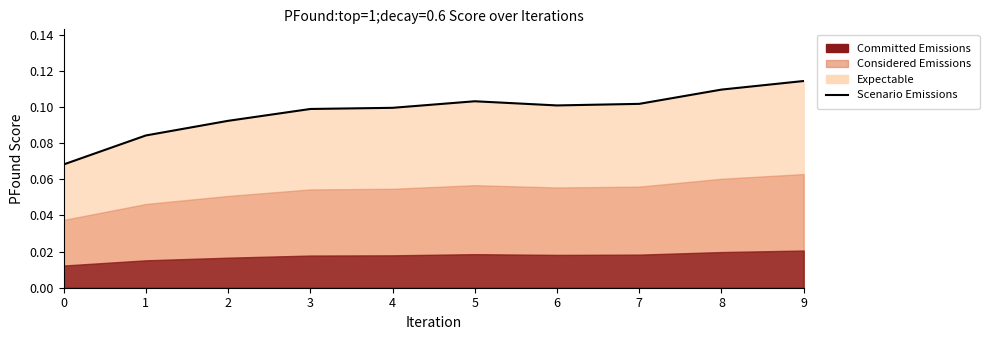

What is the maximum value shown in the chart?

0.1